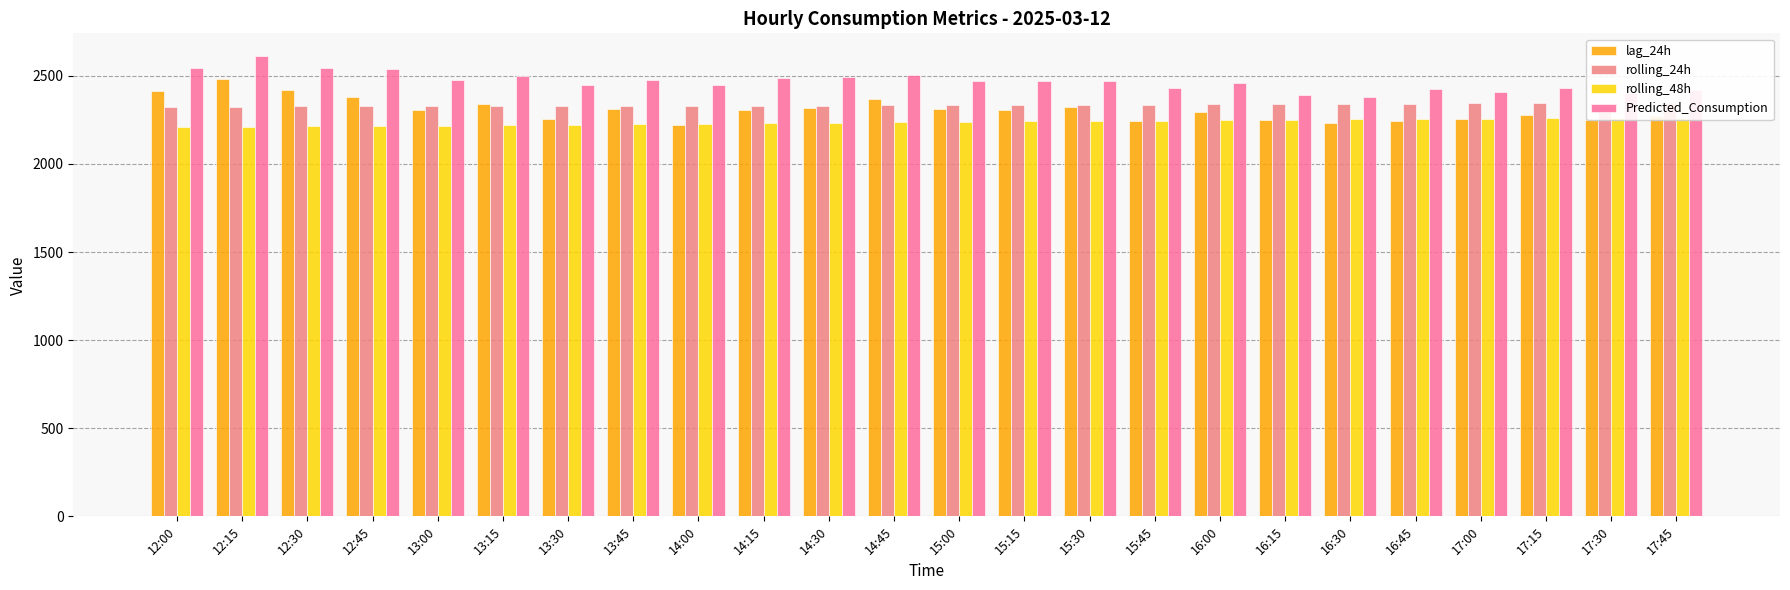

Which series has the widest spread of values?

lag_24h